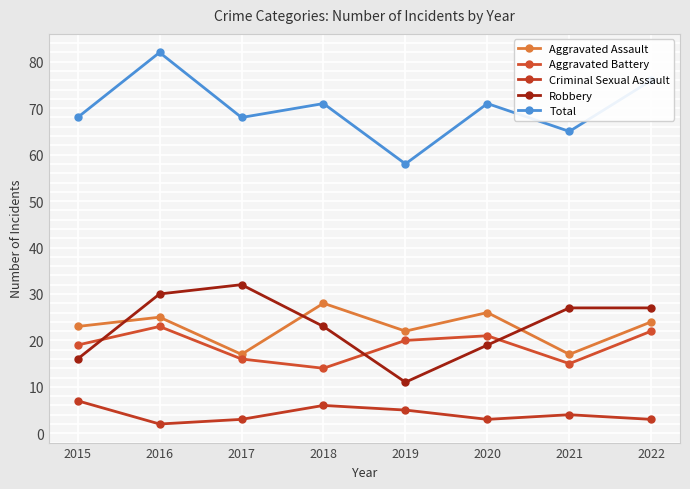

The Aggravated Assault series shows 44 at 2016. True or false?

False